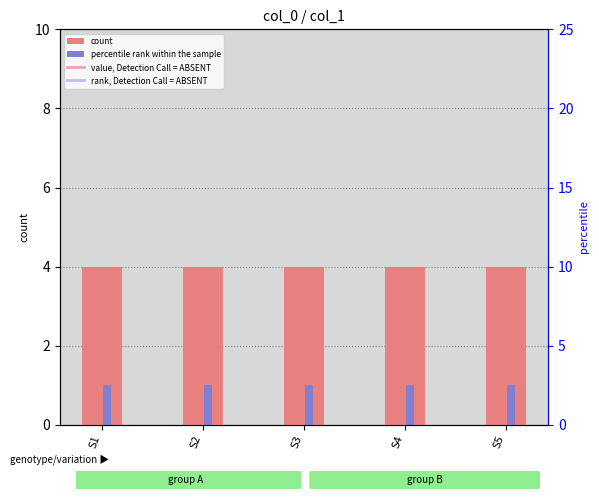

The count series shows 7 at S3. True or false?

False